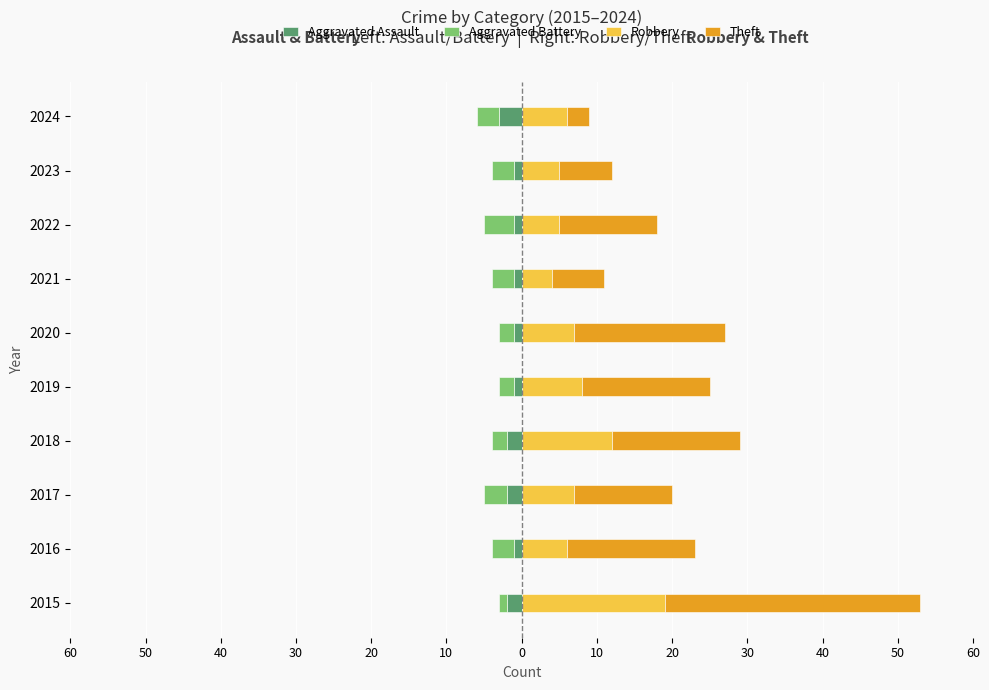

What is the value of the Aggravated Battery bar at the 2nd from the left?

-3